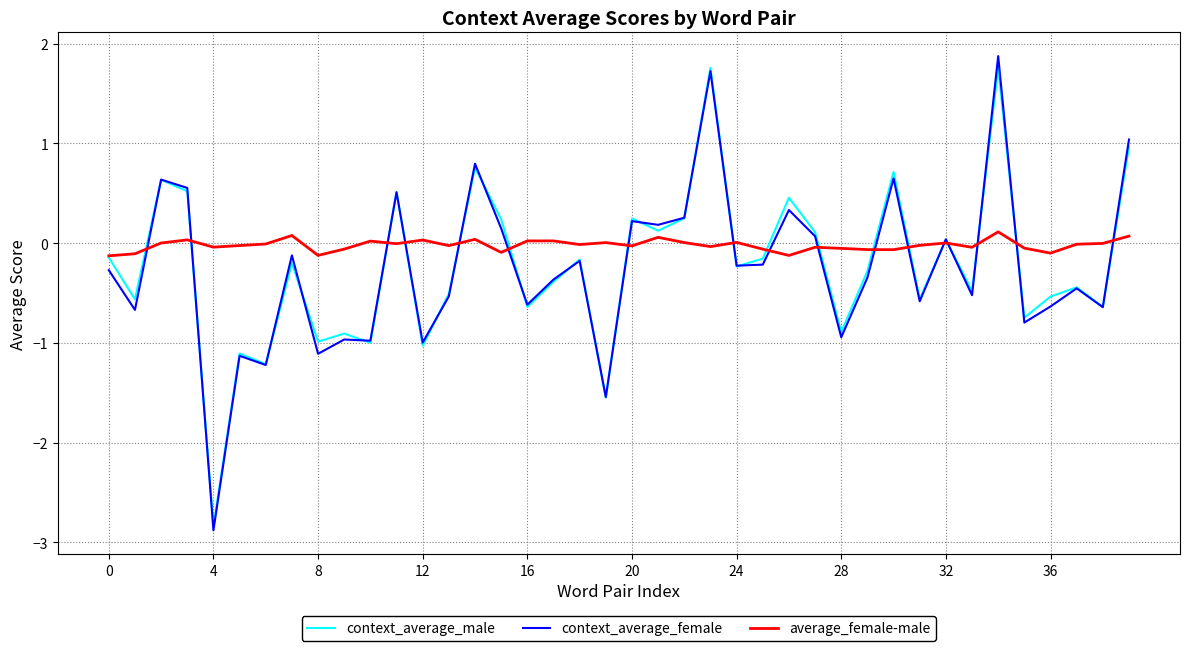

What is the maximum value shown in the chart?

1.9